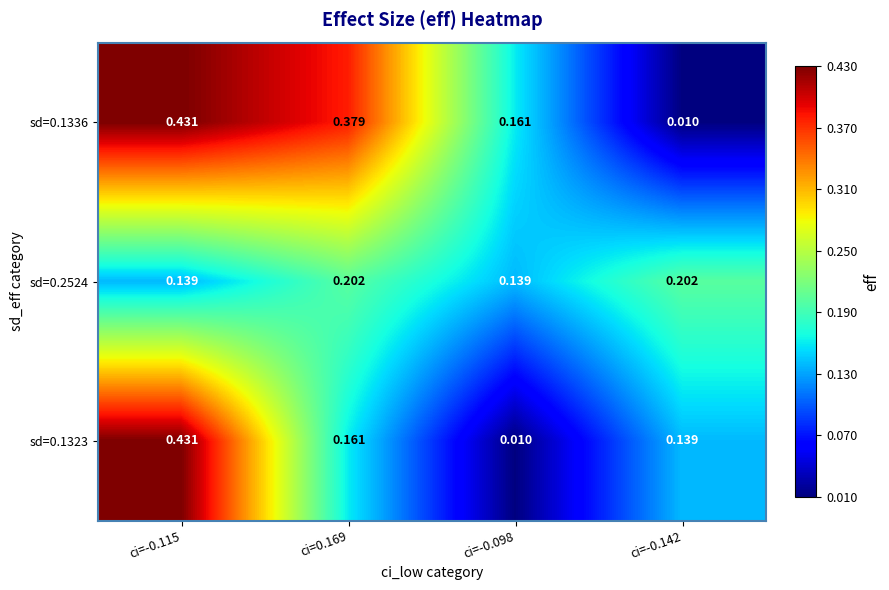

How many series are shown in this chart?

3